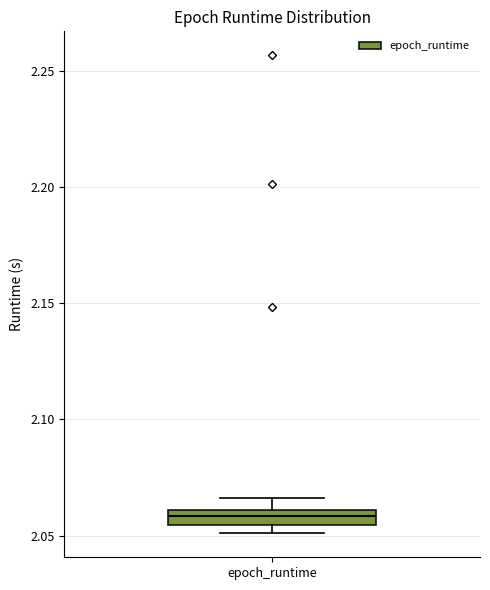

Where is the upper edge of the box for epoch_runtime on the y-axis? The values are not printed on the chart, so give them approximately, as read against the axis.

2.060